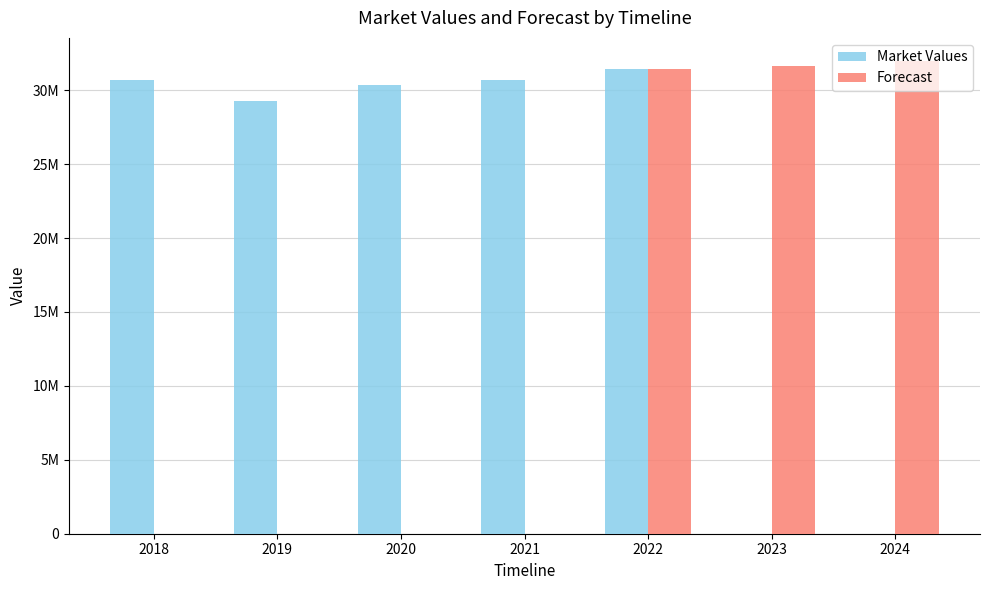

Are the bars grouped side by side (vs. stacked)?

Yes